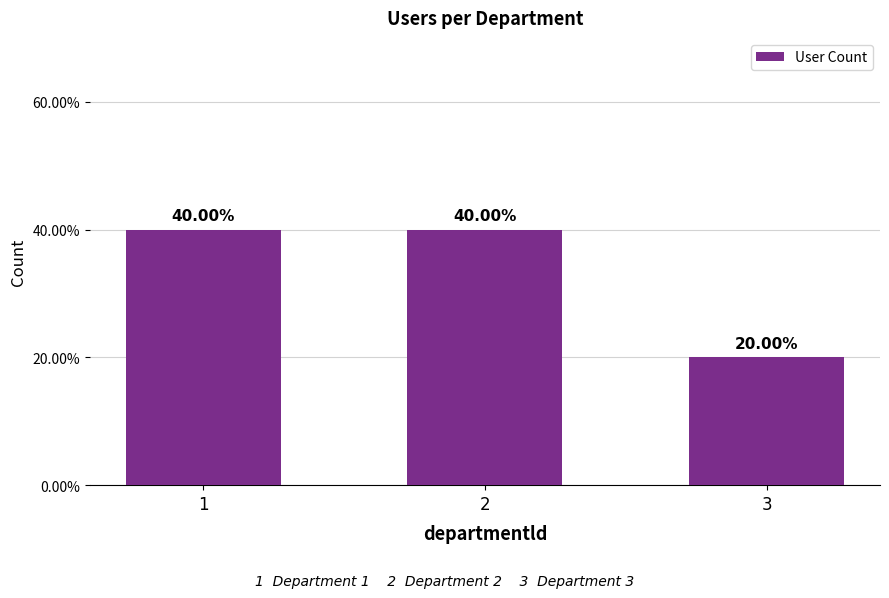

The value at 3 is 1. True or false?

True